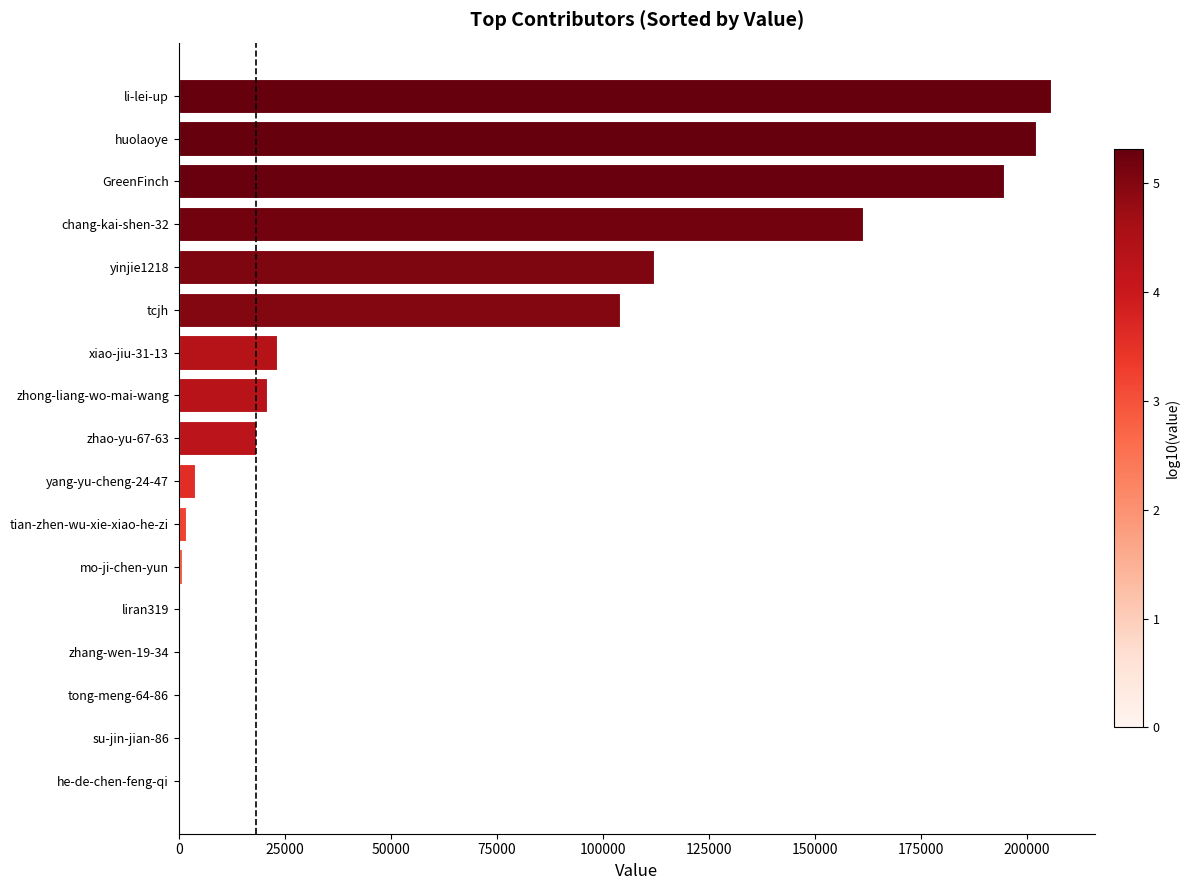

What is the sum of all values?

1048759